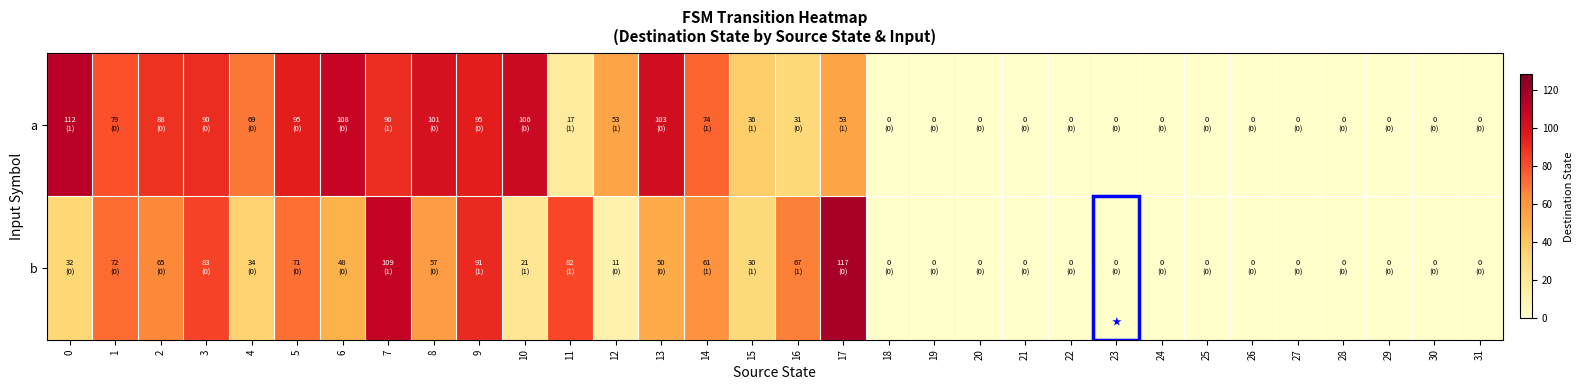

Which series has the largest total across all categories?

a